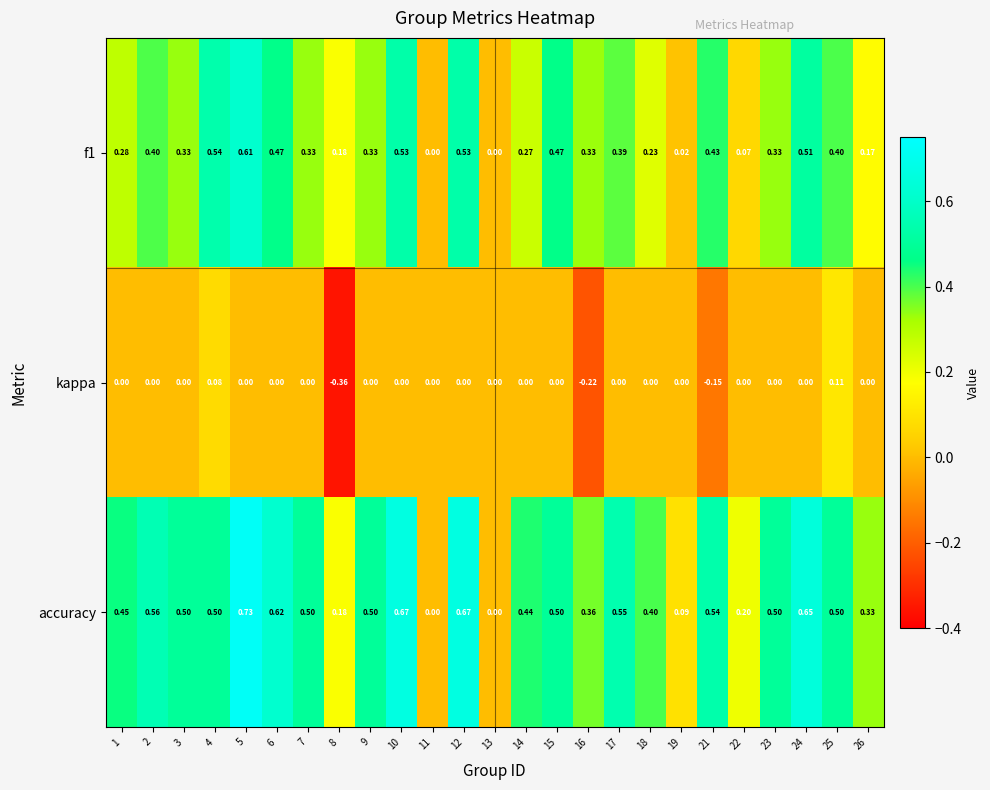

Which series has the largest total across all categories?

accuracy